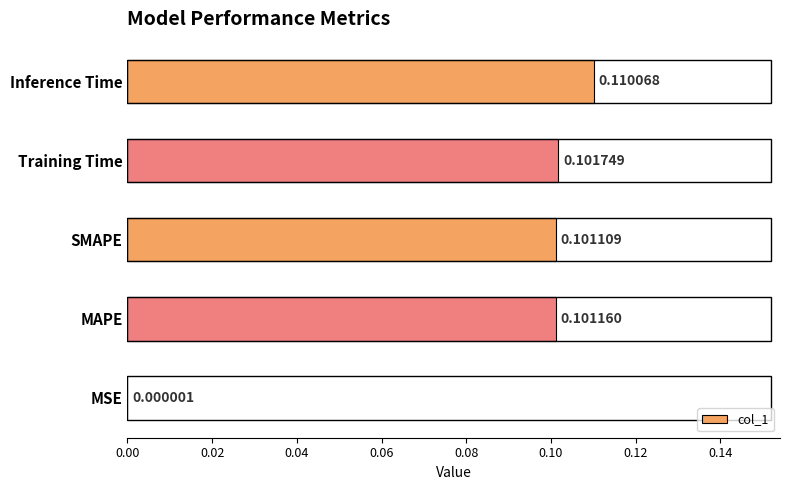

Which label corresponds to the largest value in the chart?

Inference Time